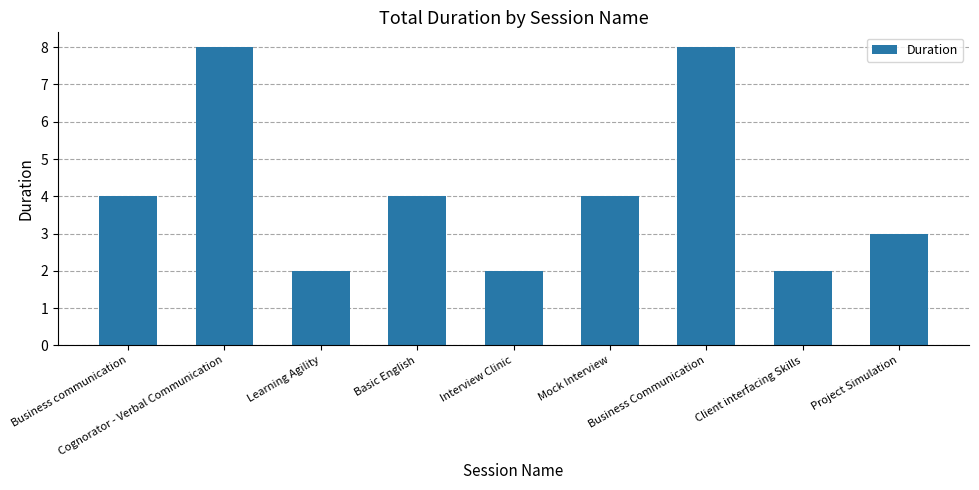

Which has a higher value, Project Simulation or Learning Agility?

Project Simulation